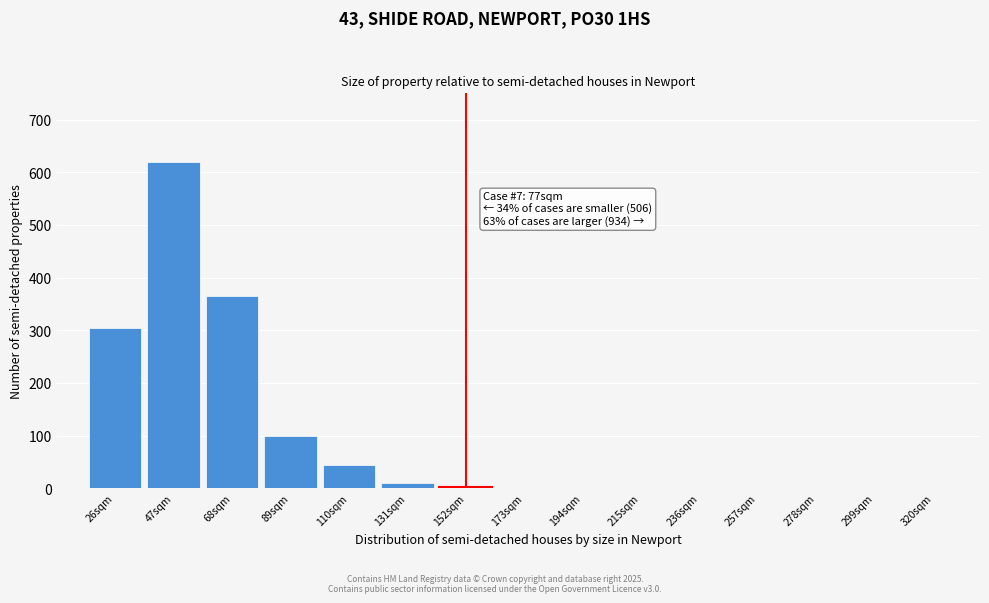

At which category does the chart reach its peak across all series?

47sqm